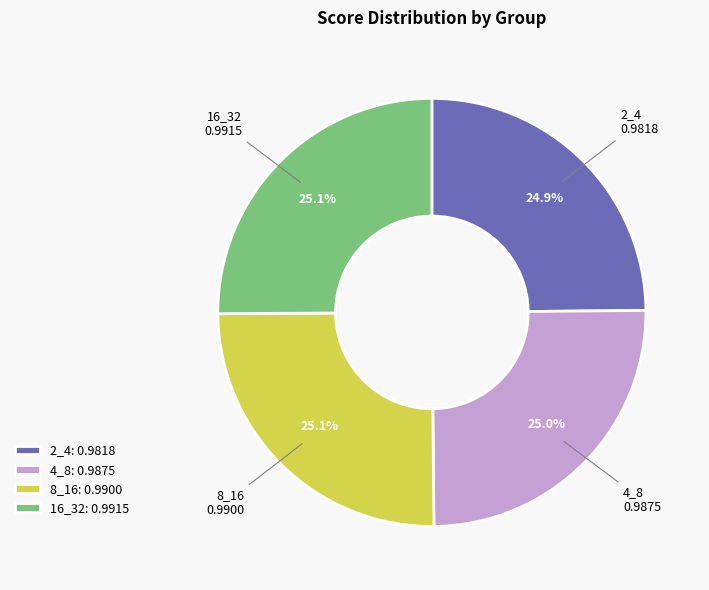

To the nearest percent, what percentage of the pie is 16_32?

25%